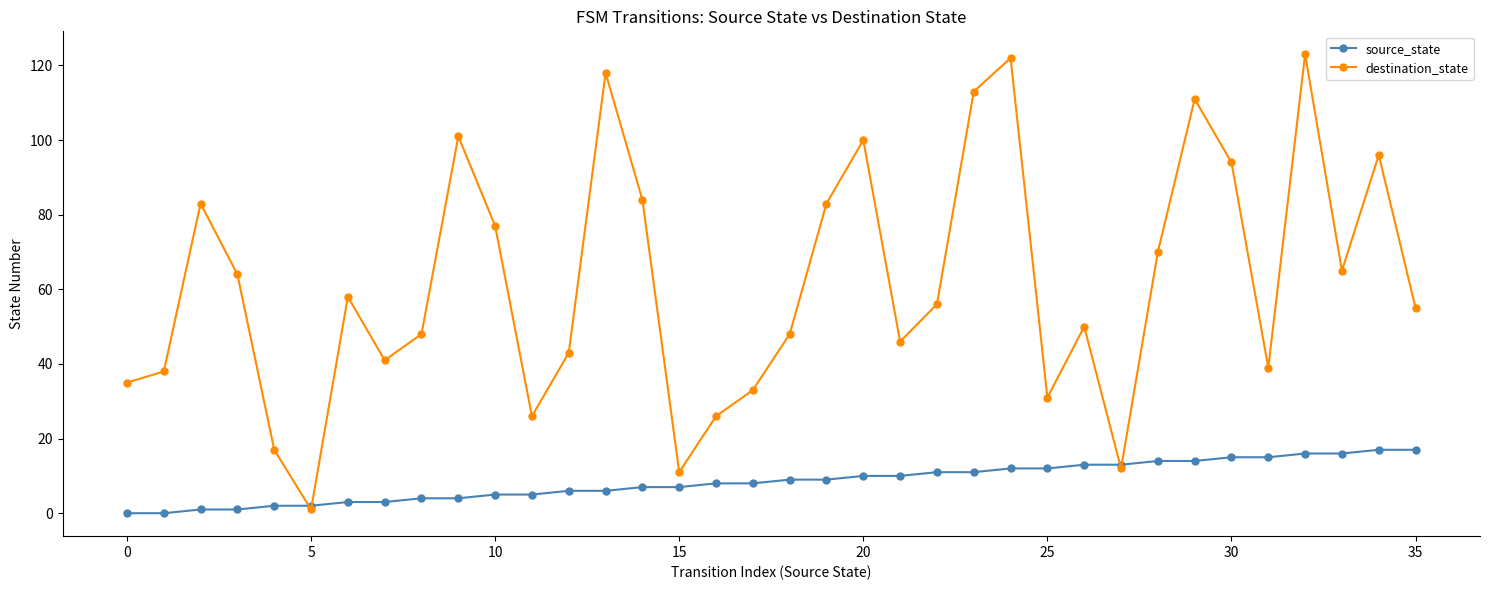

List the series in order of their overall mean, highest first.

destination_state, source_state